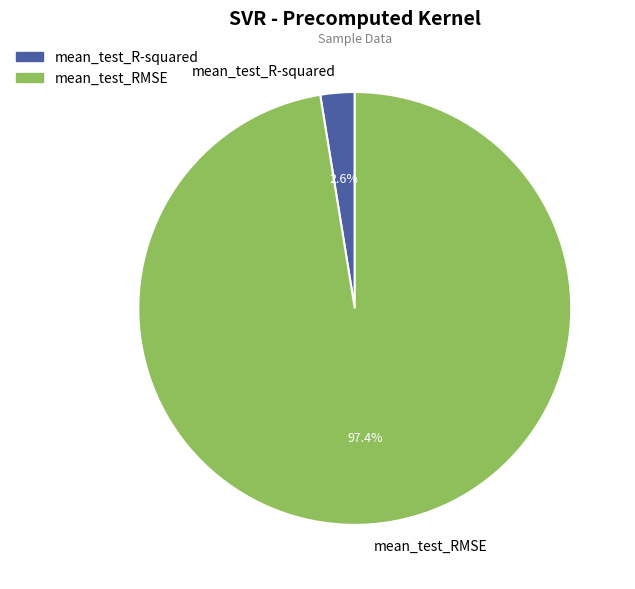

What is the largest slice in the pie chart?

mean_test_RMSE